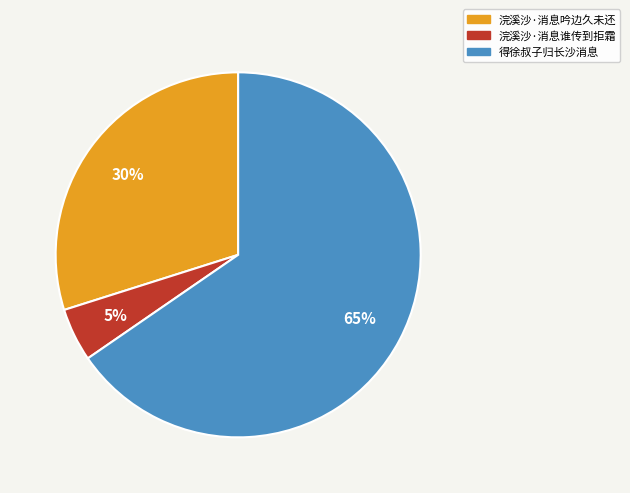

Is there any slice that represents more than half of the pie?

Yes